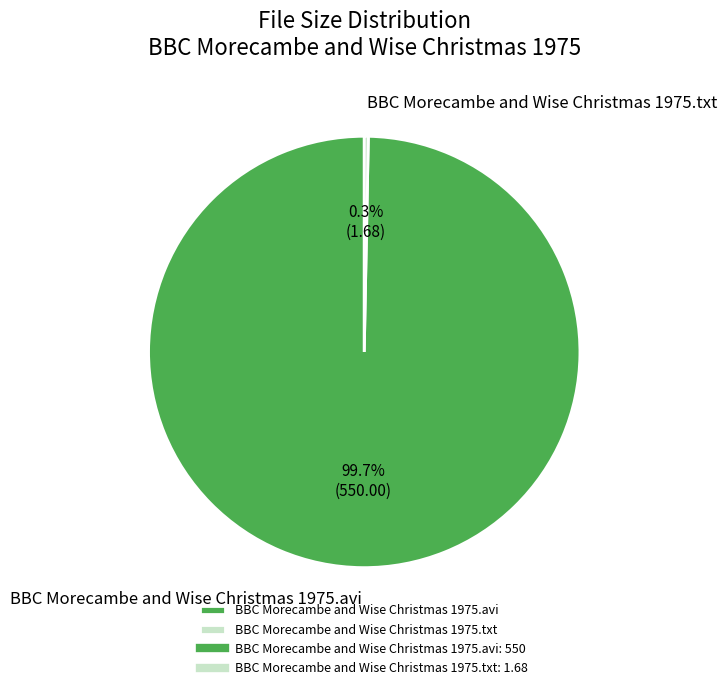

Is there any slice that represents more than half of the pie?

Yes